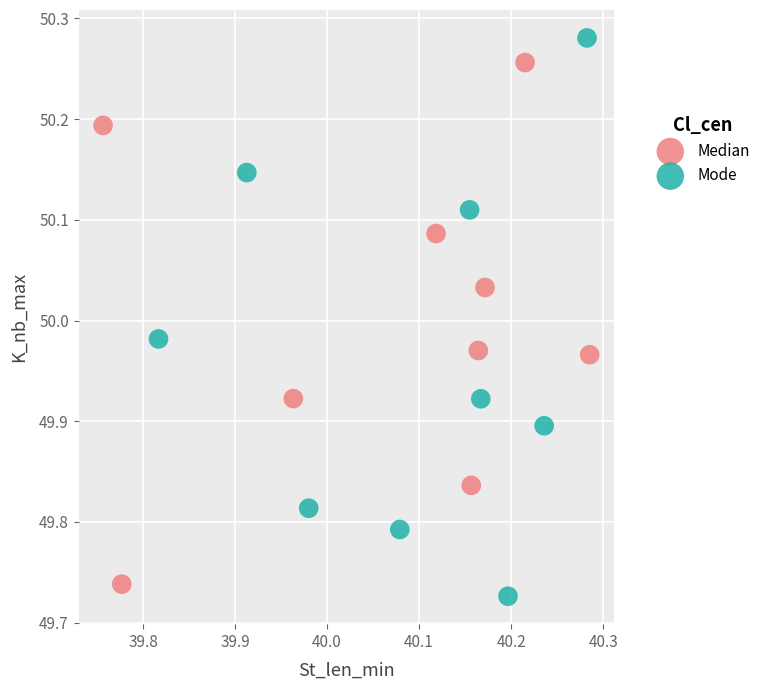

Which series has the widest spread of Y values?

Mode